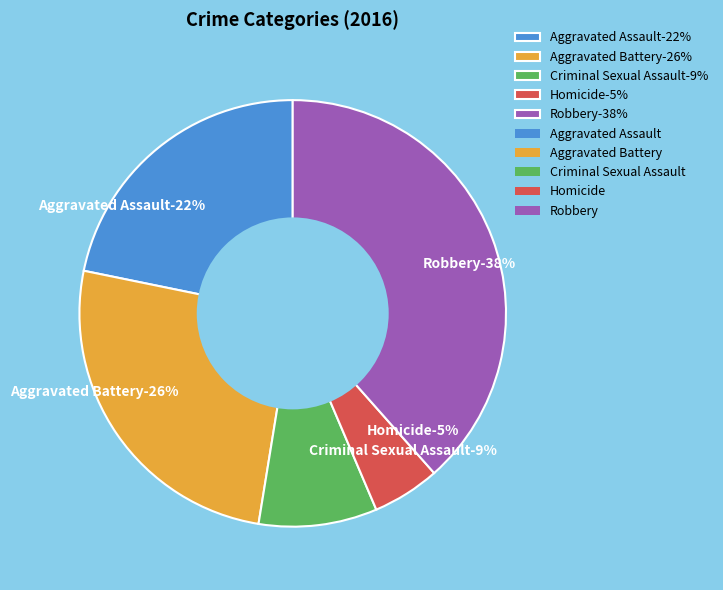

Is Robbery the majority of the pie?

No